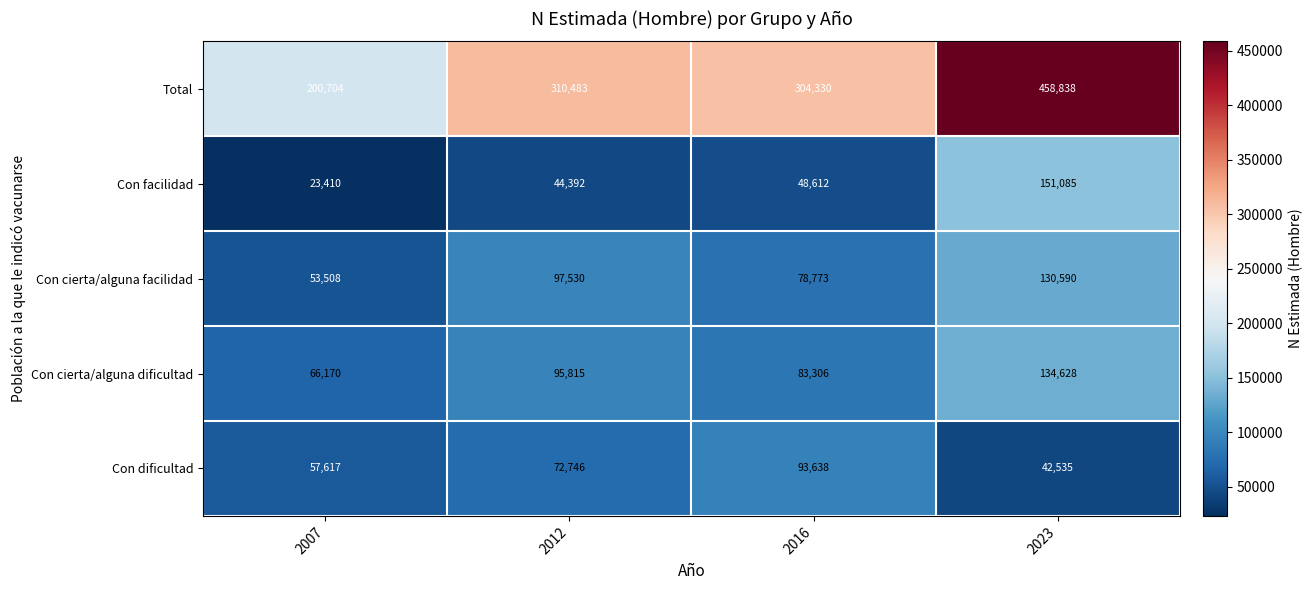

At which category does the chart reach its peak across all series?

2023